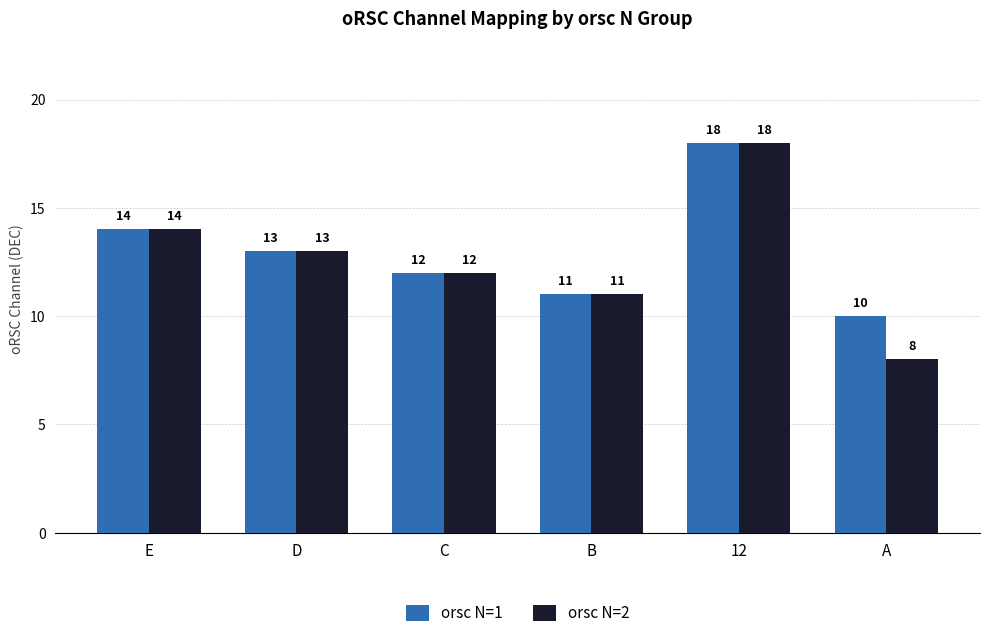

What is the label of the 6th bar from the left?

A